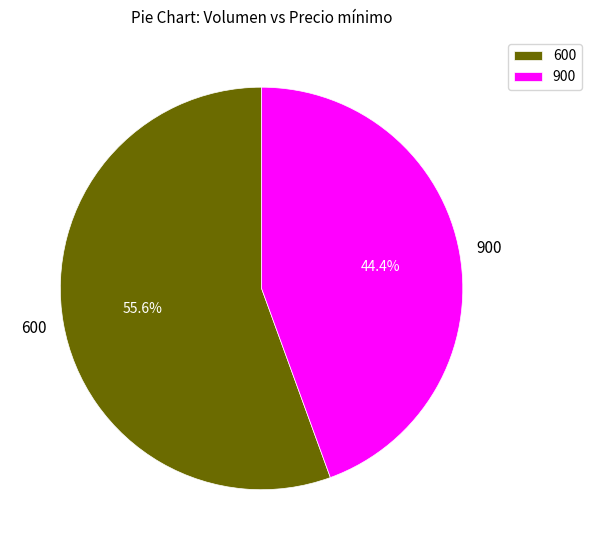

The 600 slice represents 43% of the pie. True or false?

False